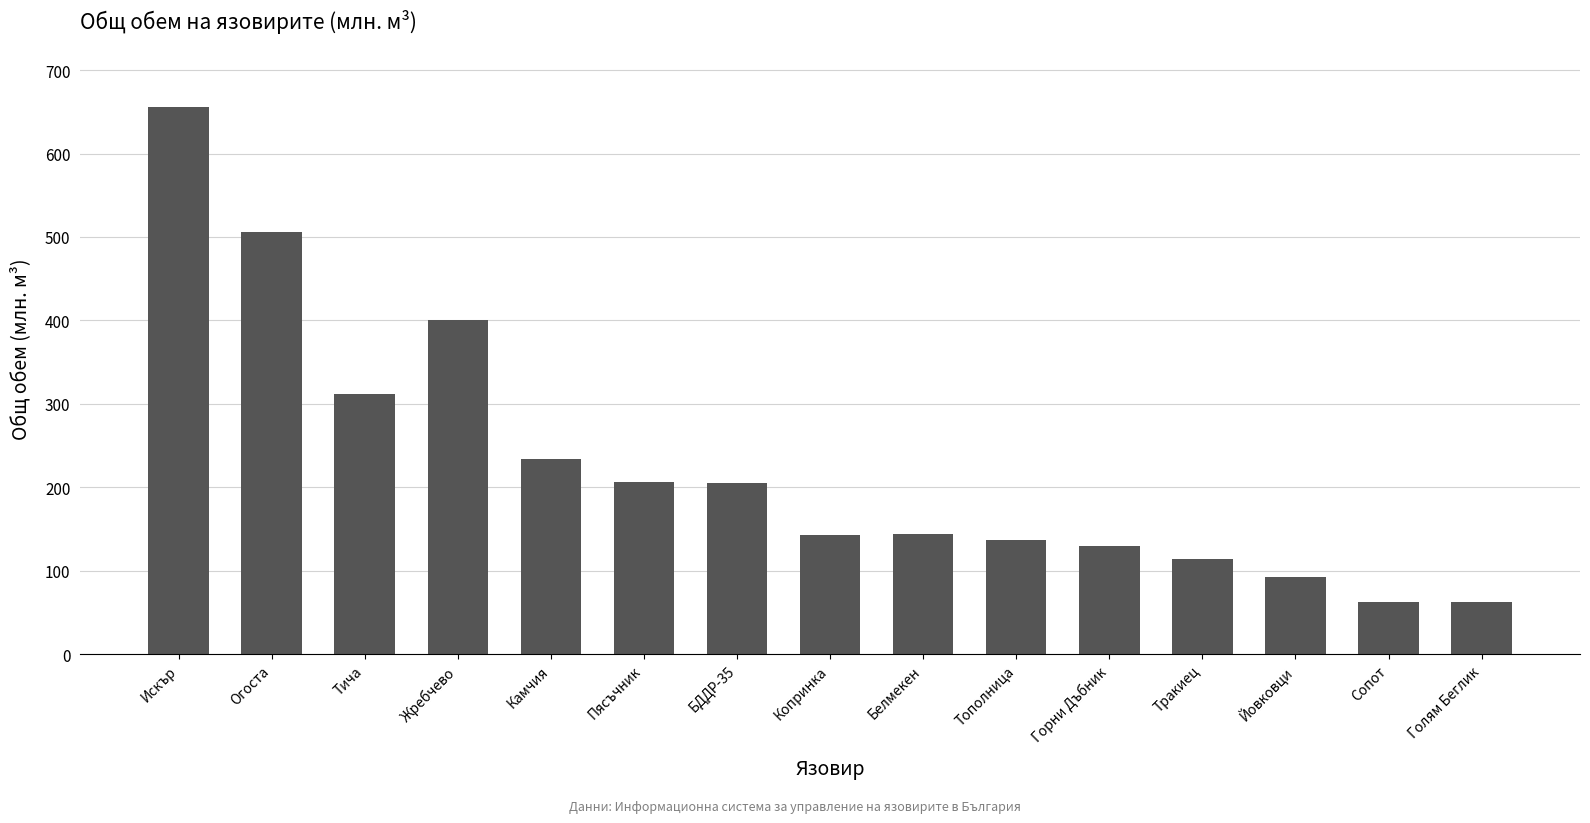

How many values exceed 144?

8